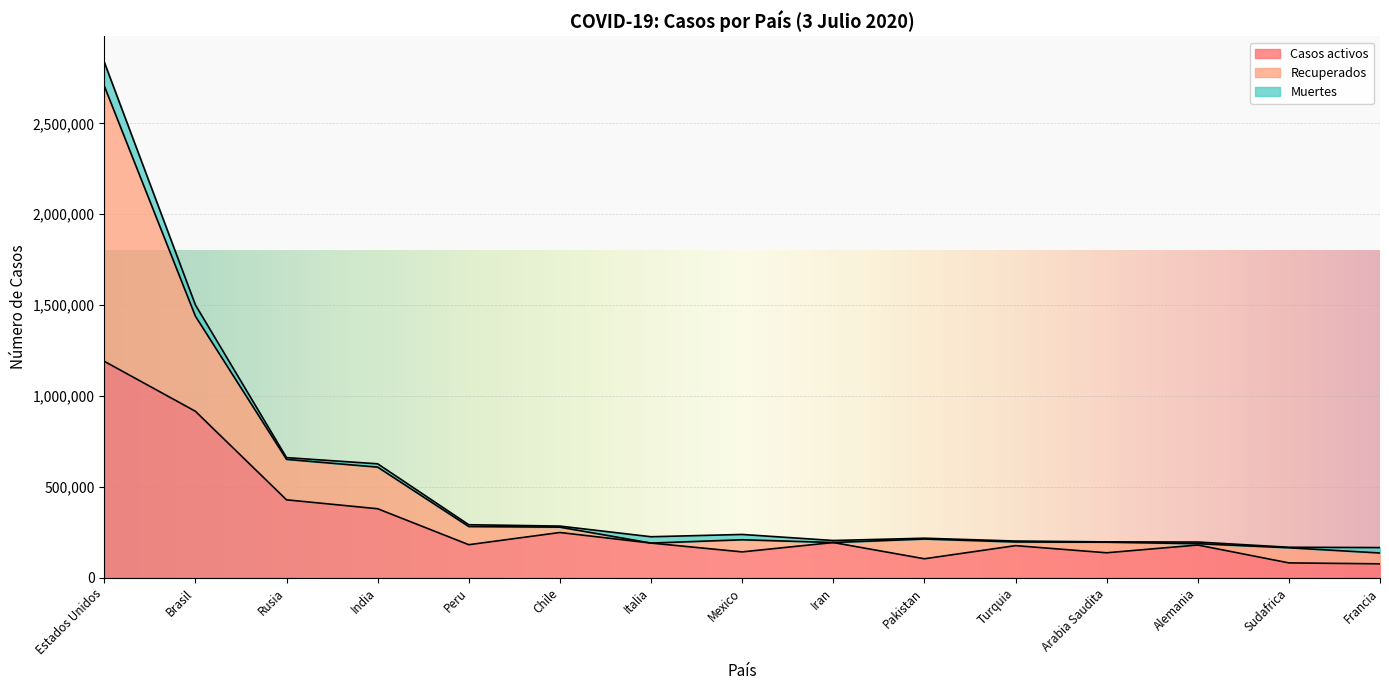

At which category is the sum across all series the highest?

Estados Unidos